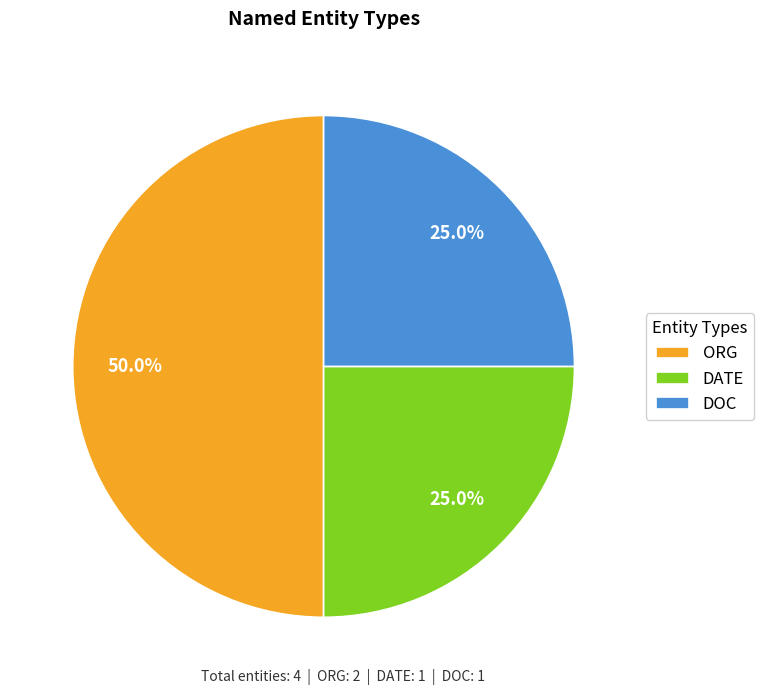

To the nearest percent, what portion does ORG represent?

50%